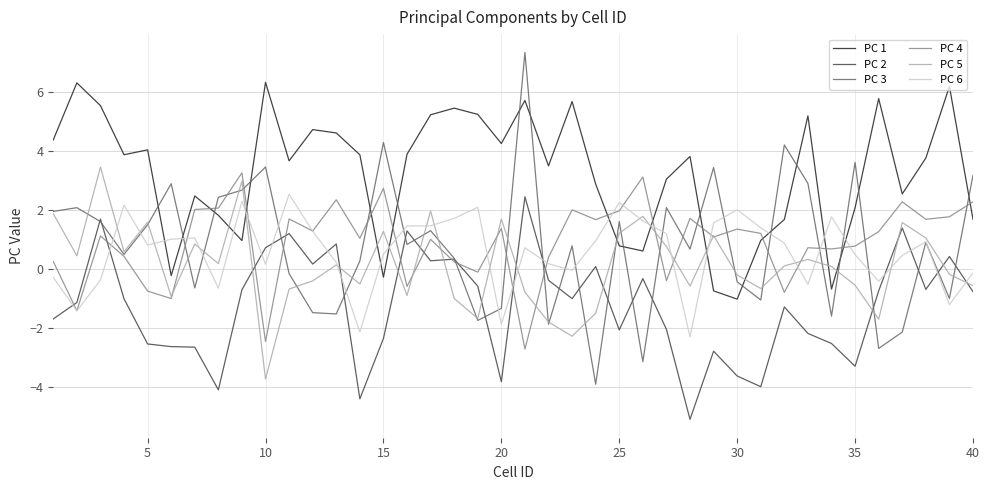

What is the greatest value displayed?

7.3